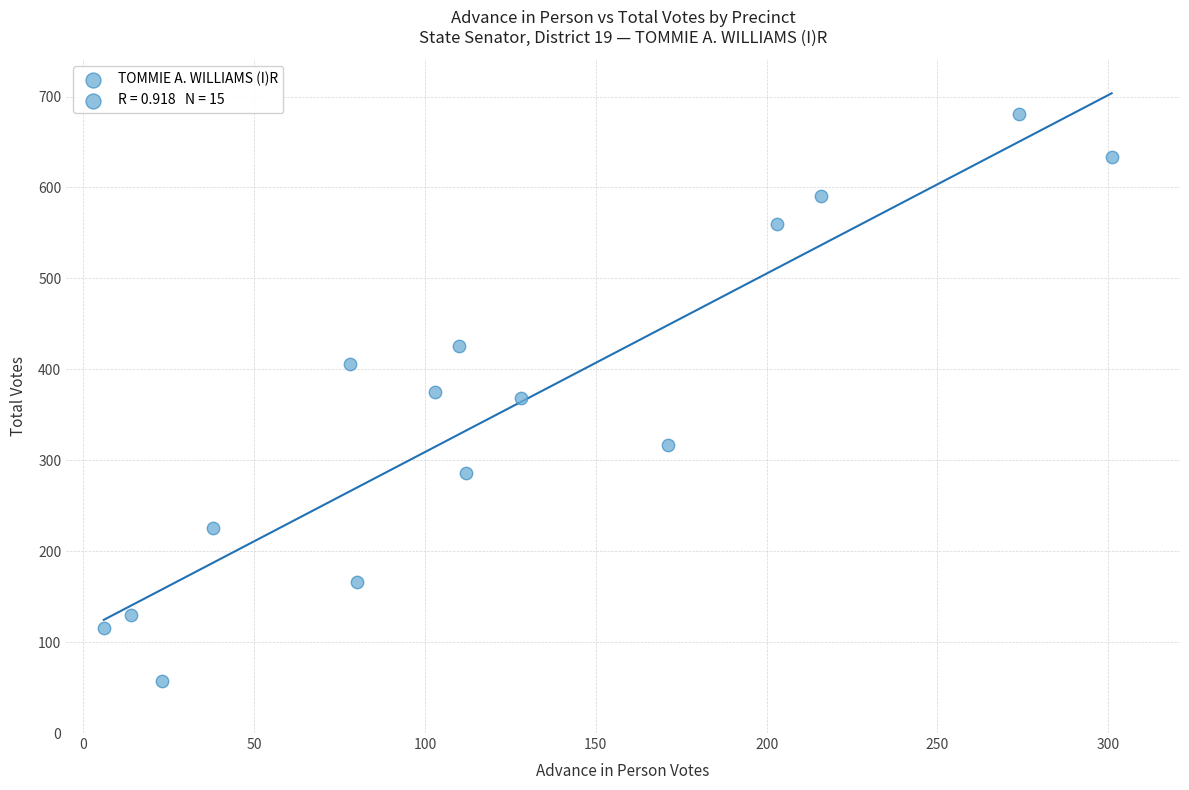

What is the range of X values (max minus min)?

295